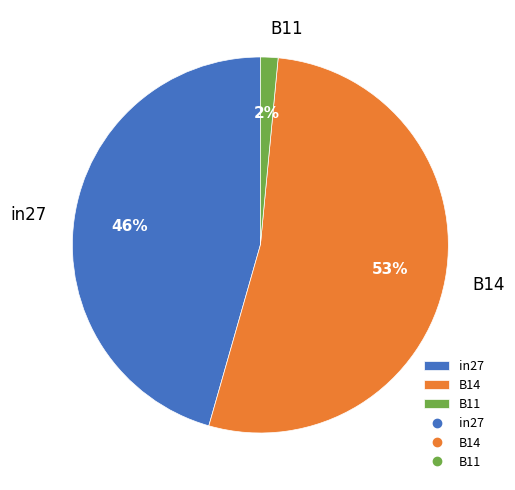

How many segments does this pie chart have?

3